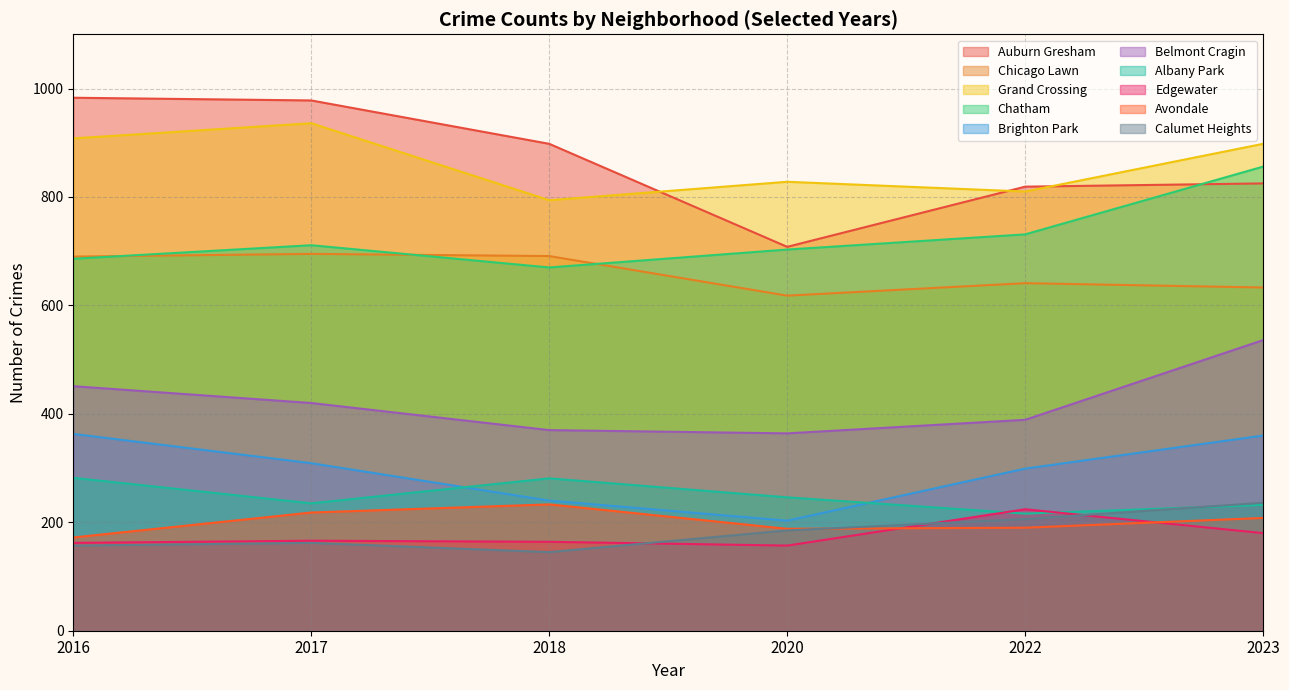

What is the total value across all series at 2023?

4964